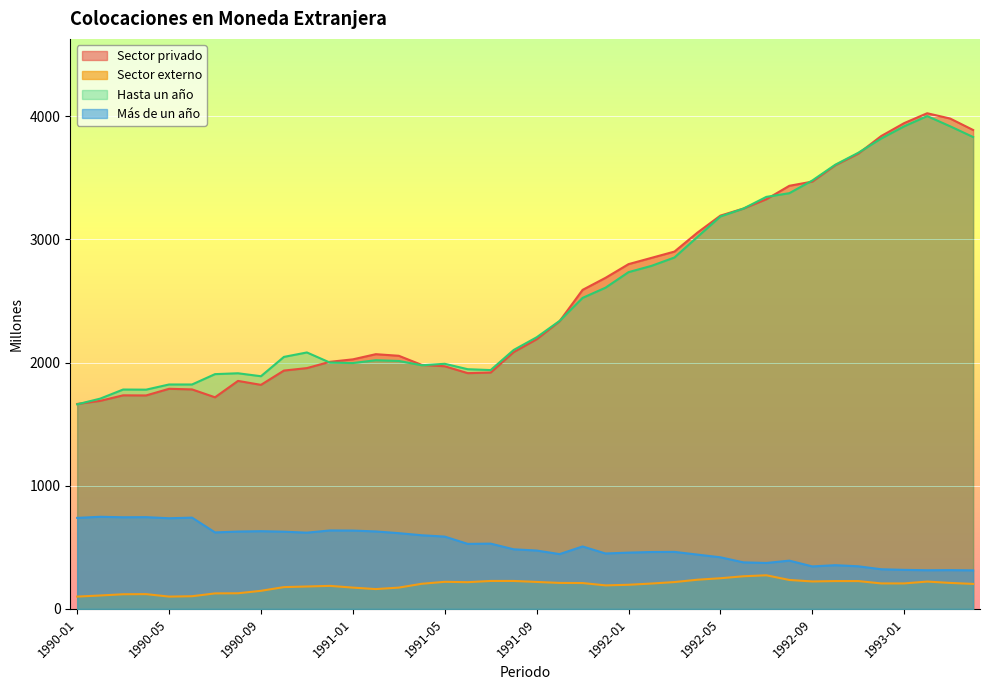

True or false: Hasta un ano has a value of 1906 at 1990-07.

True